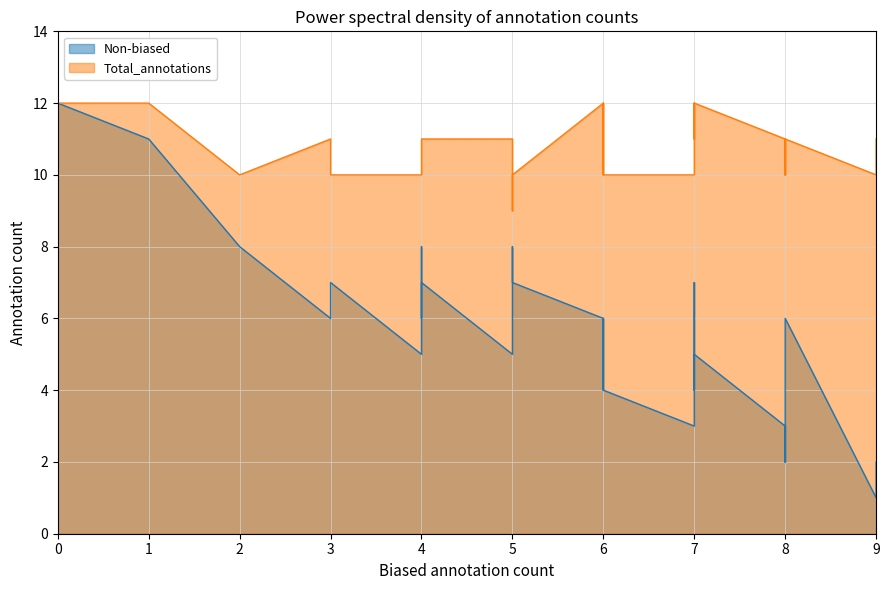

Which series has the widest spread of values?

Non-biased